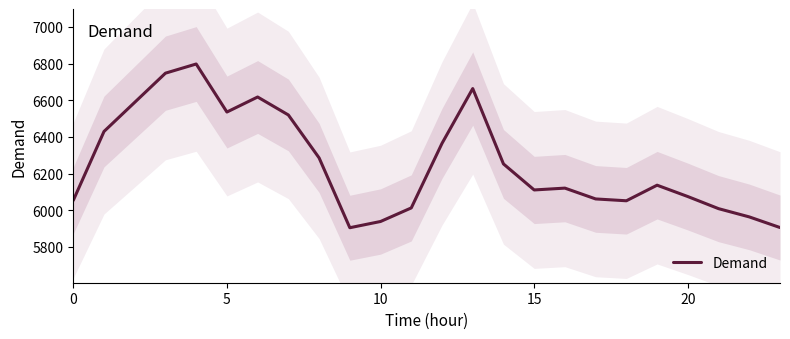

Which has a higher value, 18 or 11?

18